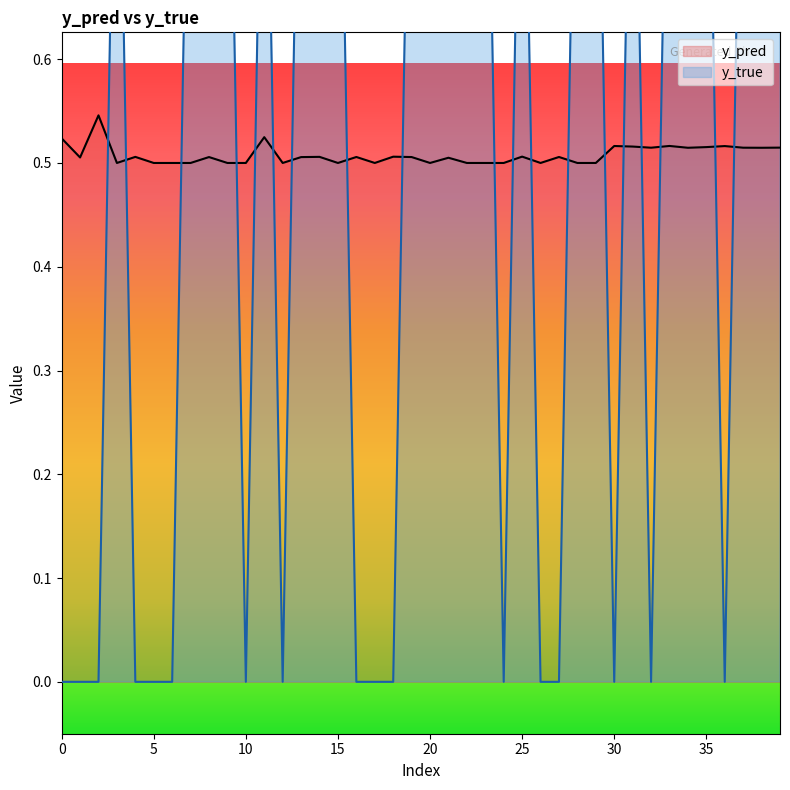

What is the difference between the maximum and second lowest values in the y_true series?

1.0